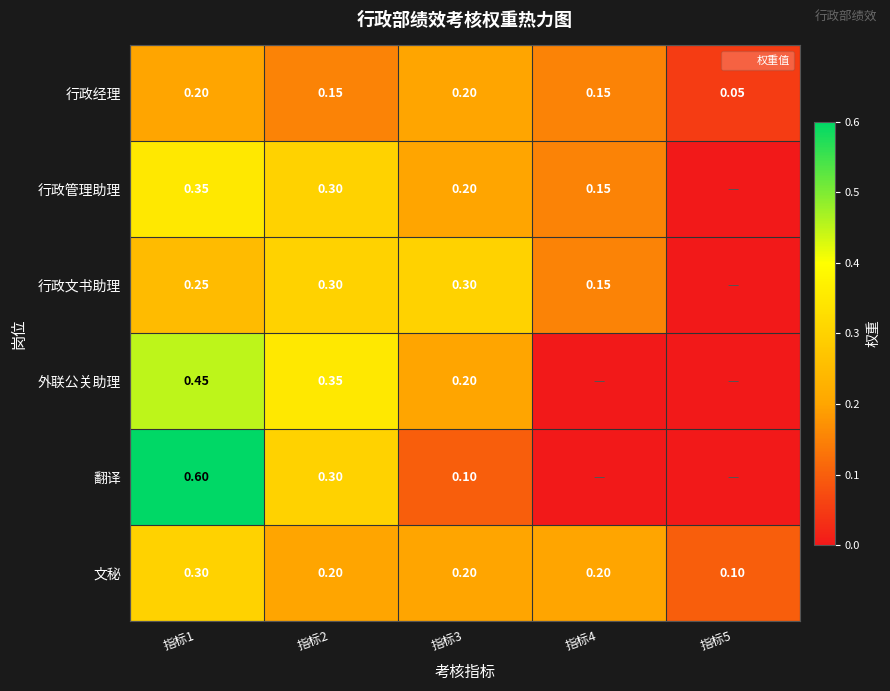

How many values in 行政文书助理 are above zero?

4